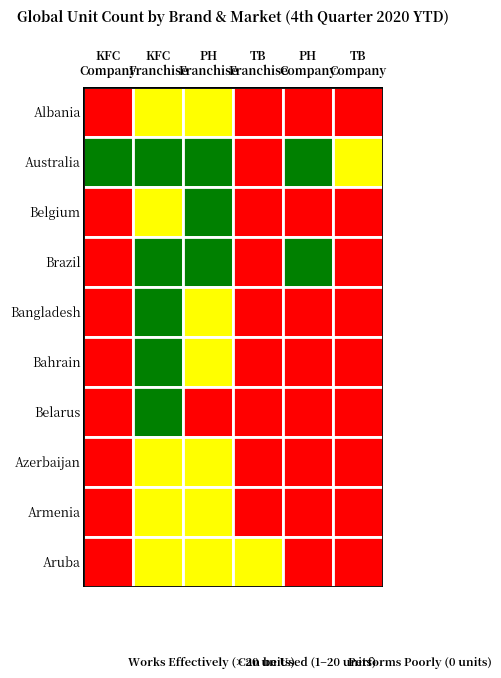

What is the sum of all Brazil values?

353